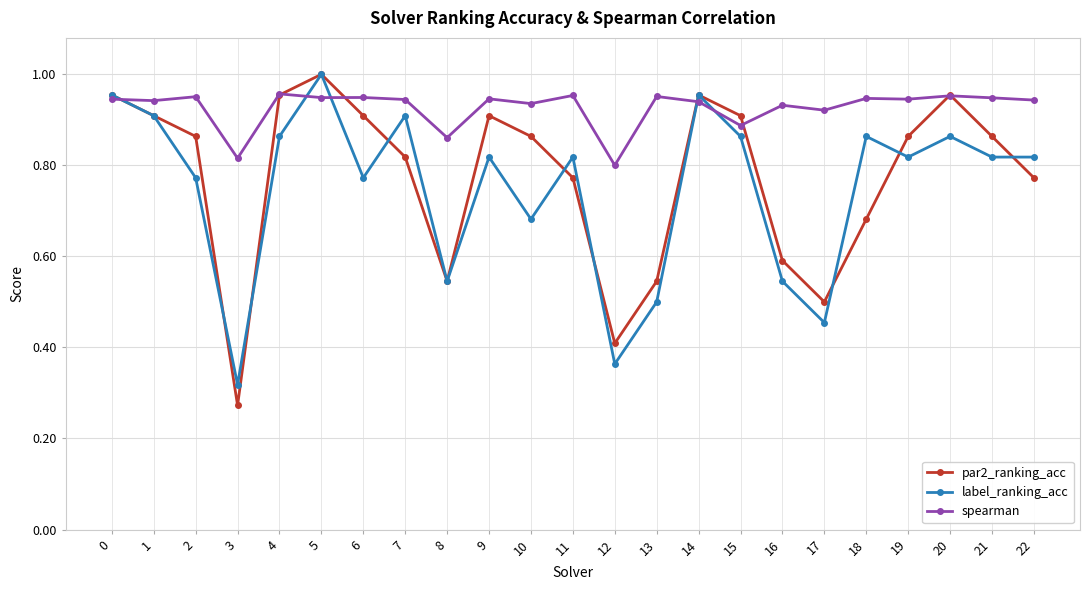

At which category does the chart reach its peak across all series?

5